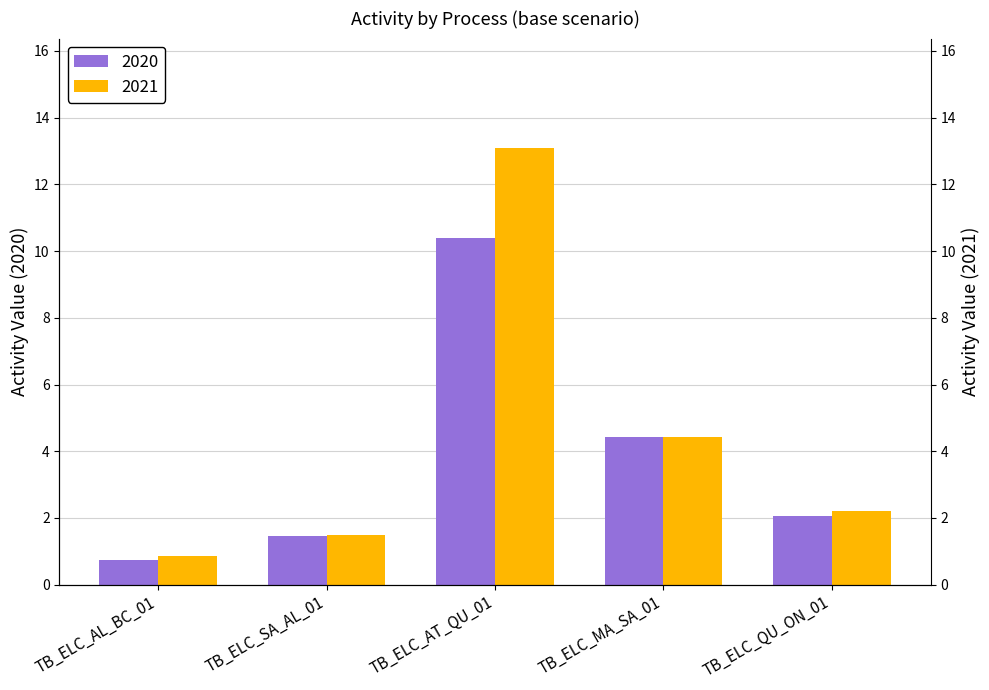

What is the label of the 5th bar from the left?

TB_ELC_QU_ON_01